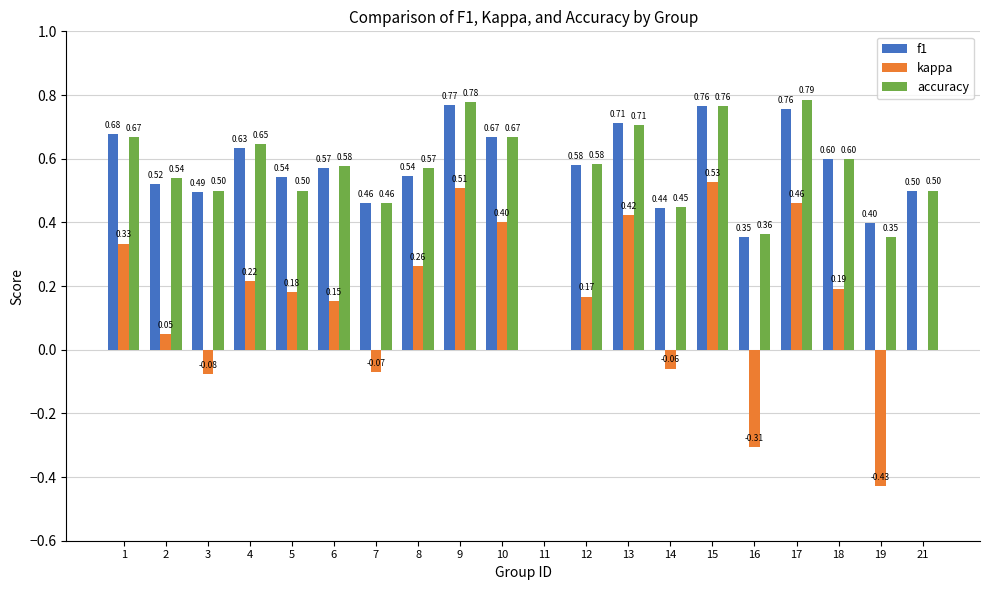

Is the value of f1 at 16 greater than the value of accuracy at 16?

No